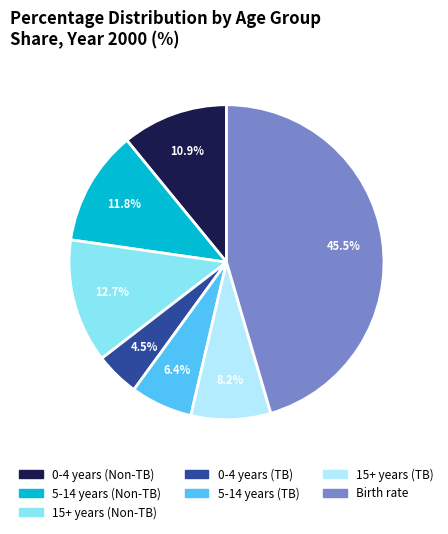

To the nearest percent, what is the difference between the 5-14 years (Non-TB) and Birth rate slice percentages?

34%